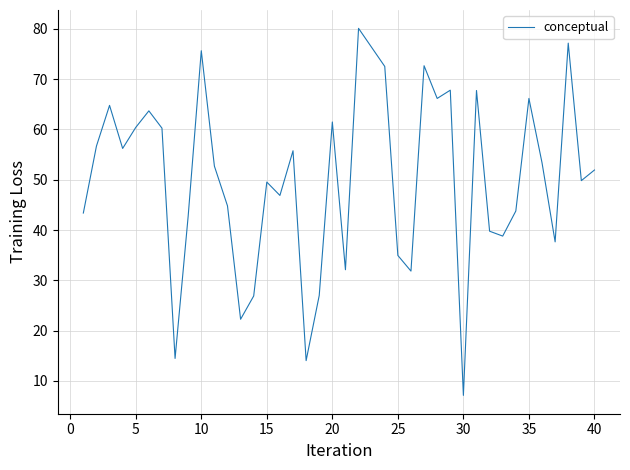

What is the greatest value displayed?

80.1